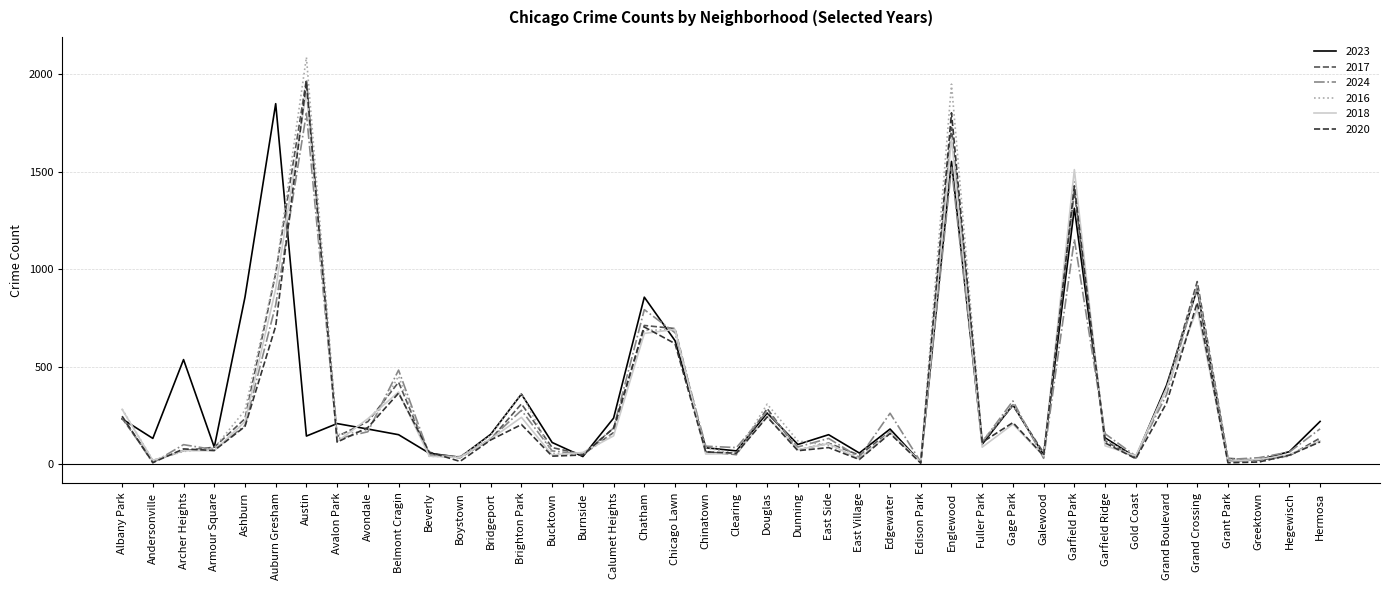

Where does the 2016 series first go above 126?

Albany Park